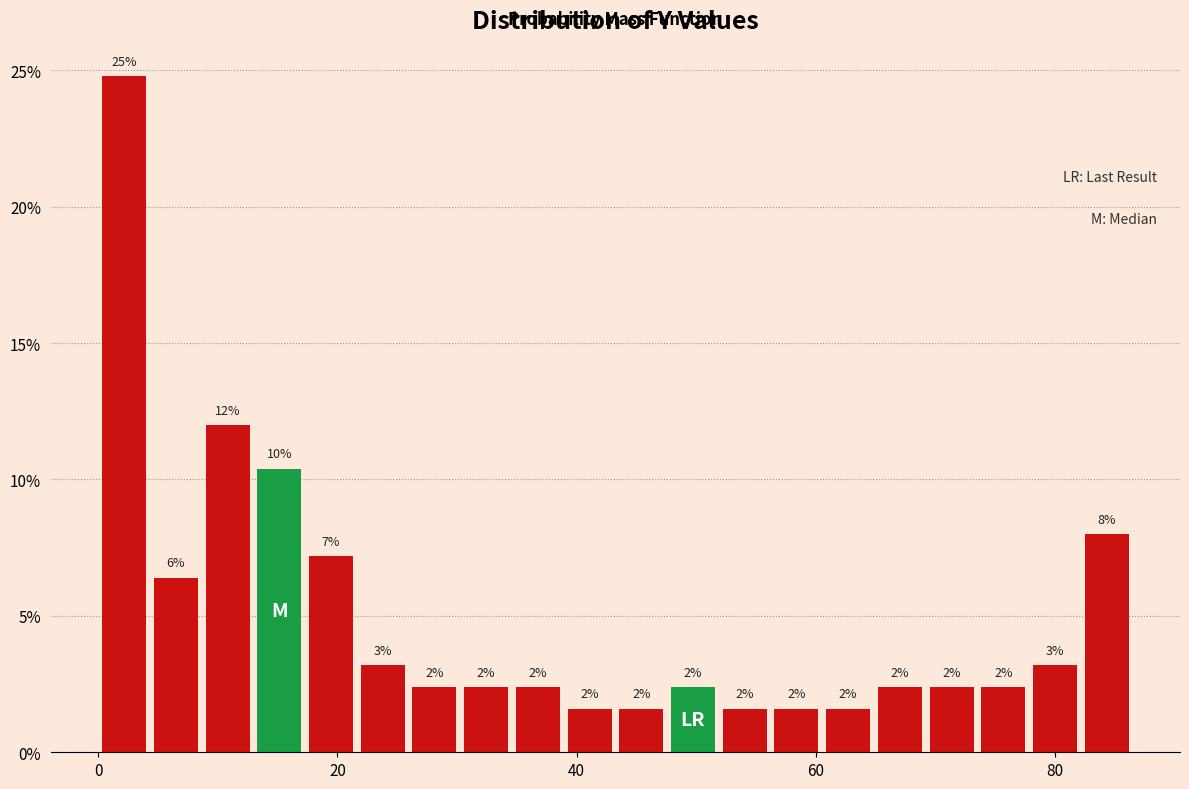

Read against the x-axis, roughly where is the centre of the tallest bar?

2